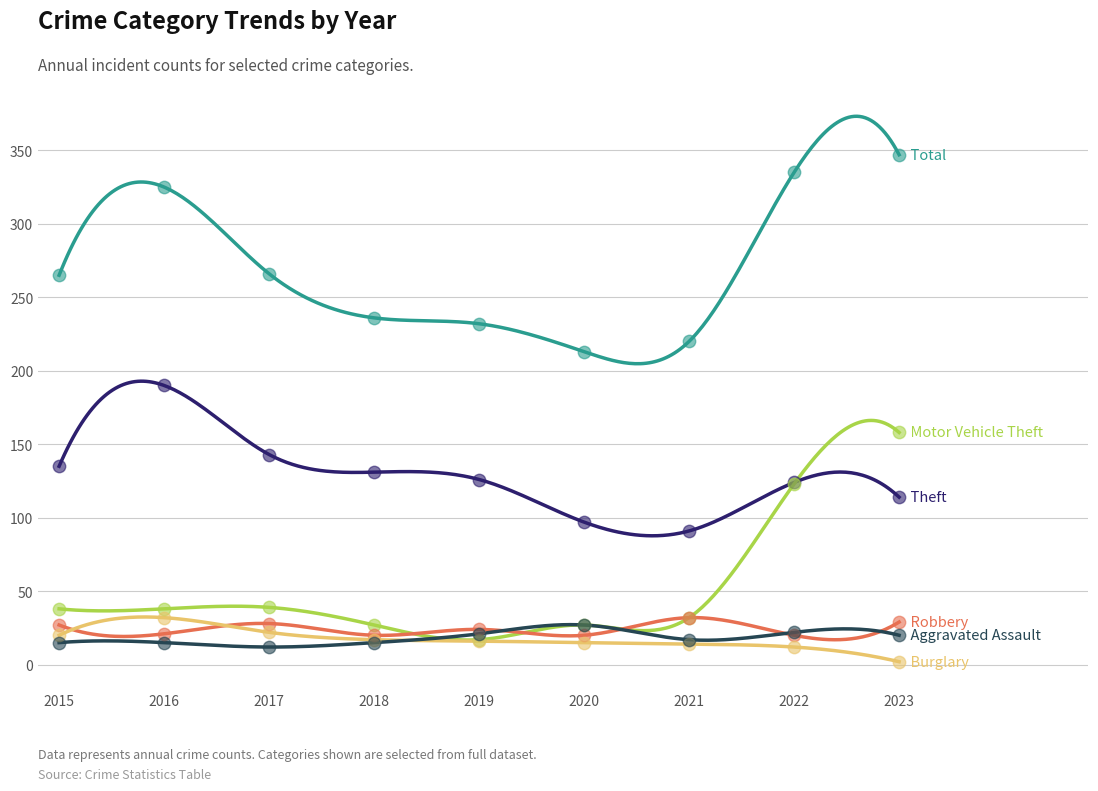

What are all the series names shown in the legend?

Theft, Total, Motor Vehicle Theft, Robbery, Burglary, Aggravated Assault